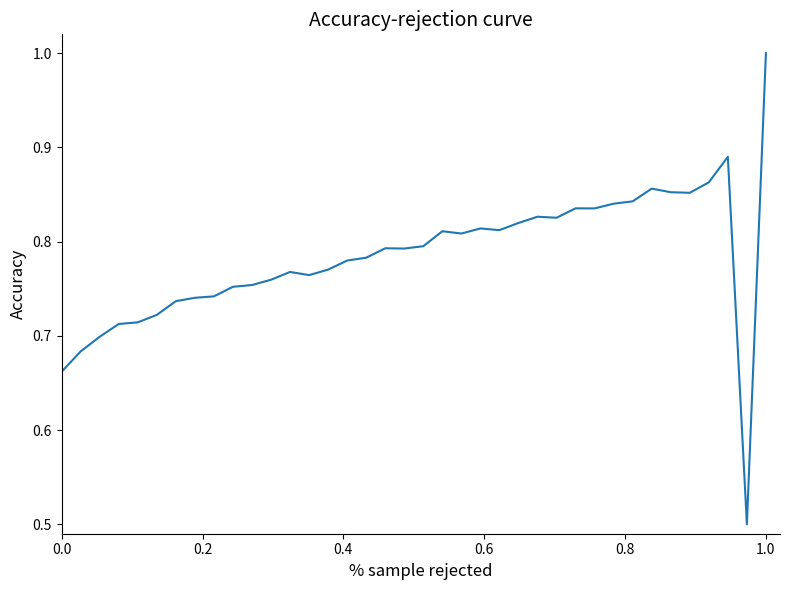

What is the difference between the maximum and minimum values?

0.5